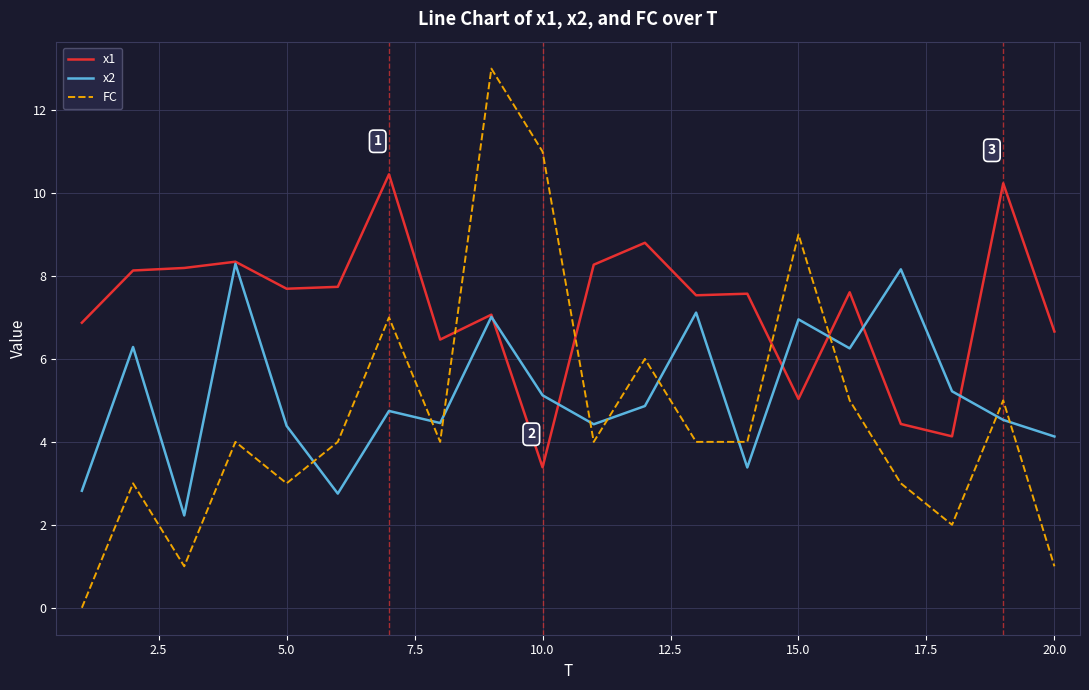

What is the minimum value for x2?

2.2